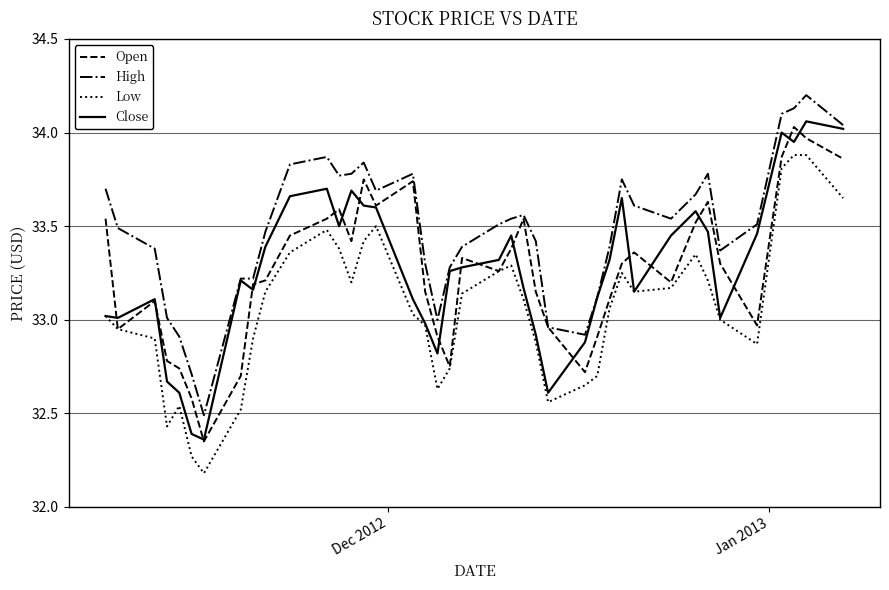

True or false: Low and High cross at least once.

False